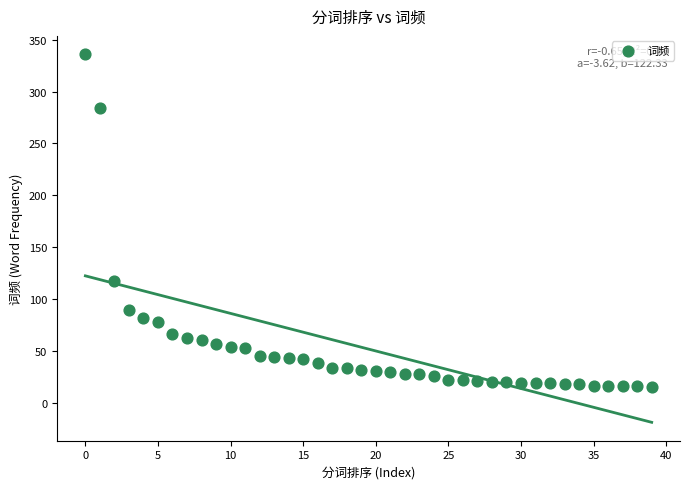

What Y value in the scatter plot is closest to 175?

117